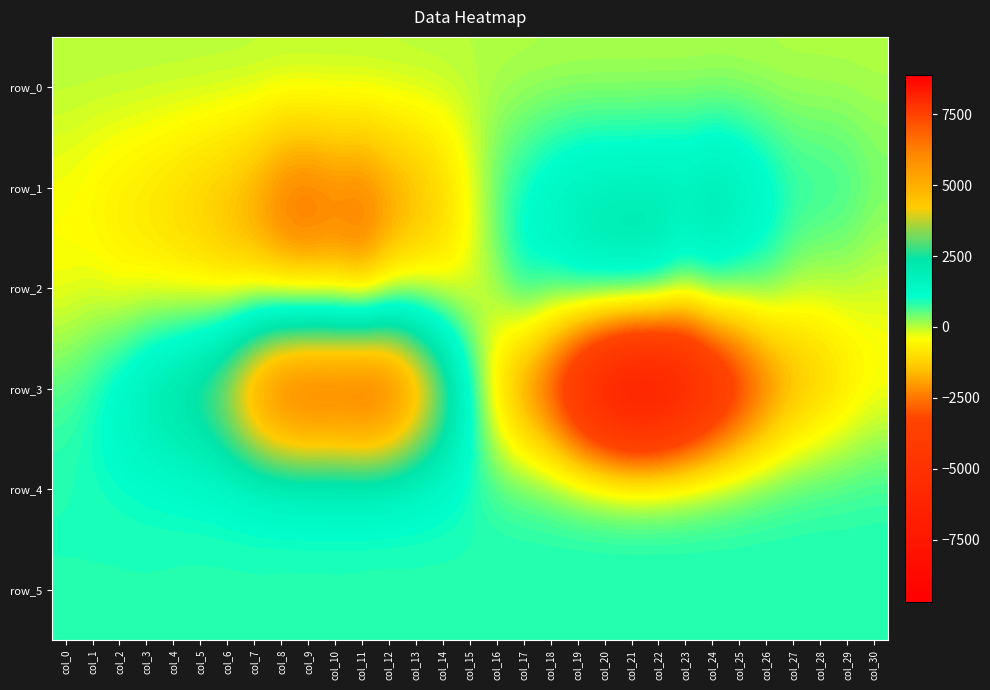

What is the sum of the row_3 values at col_3 and col_6?

7001.0